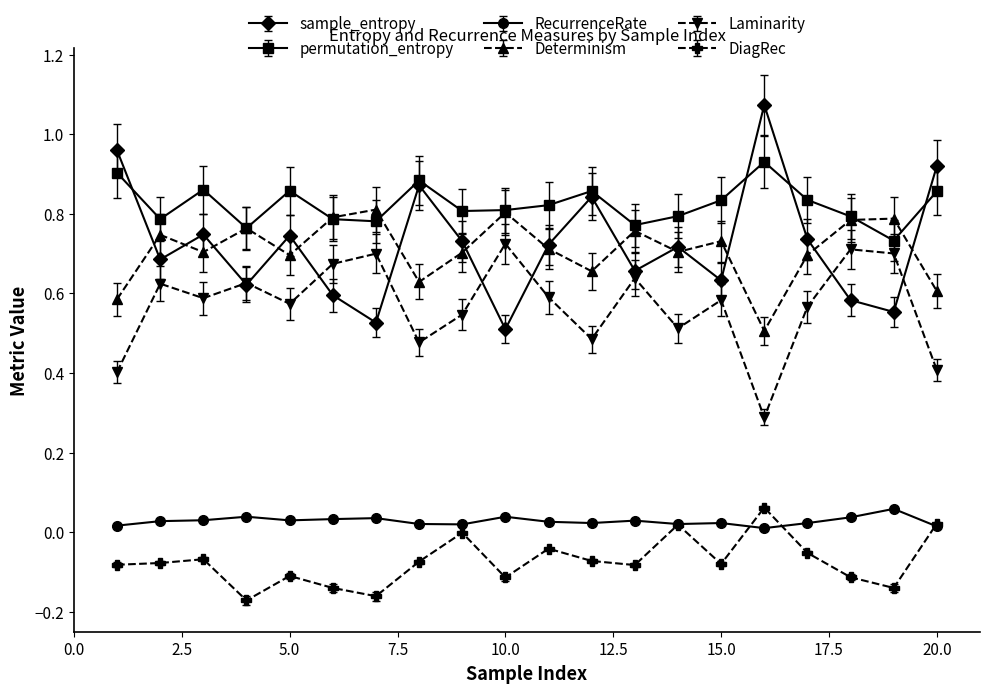

Which series has the largest total across all categories?

permutation_entropy